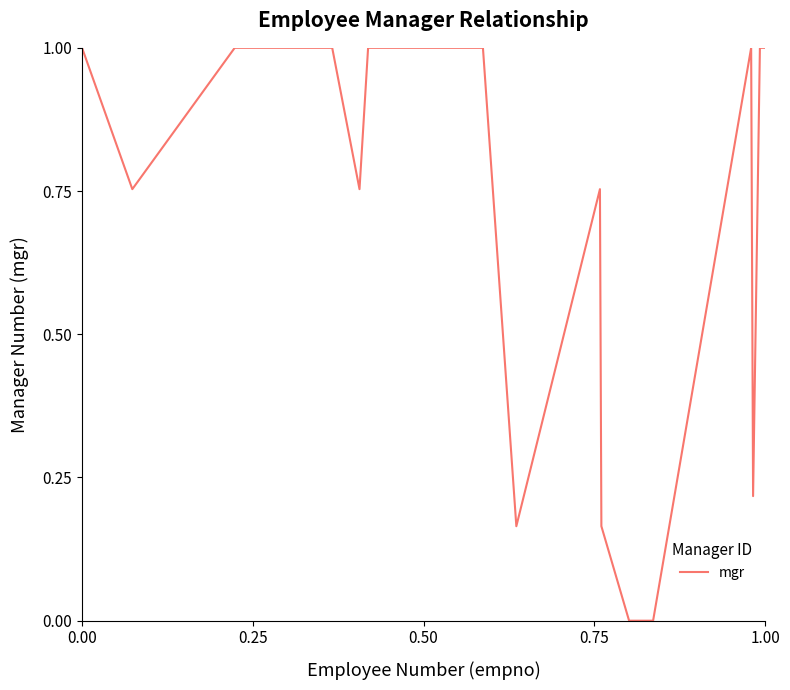

True or false: there are more than 0 points higher than both neighbors.

True